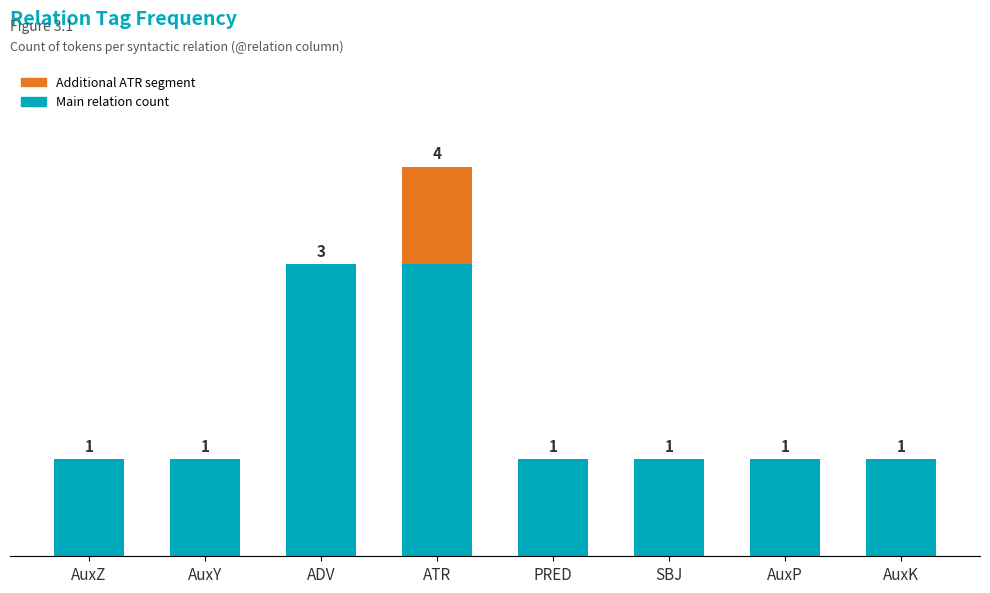

Are the bars horizontal?

No